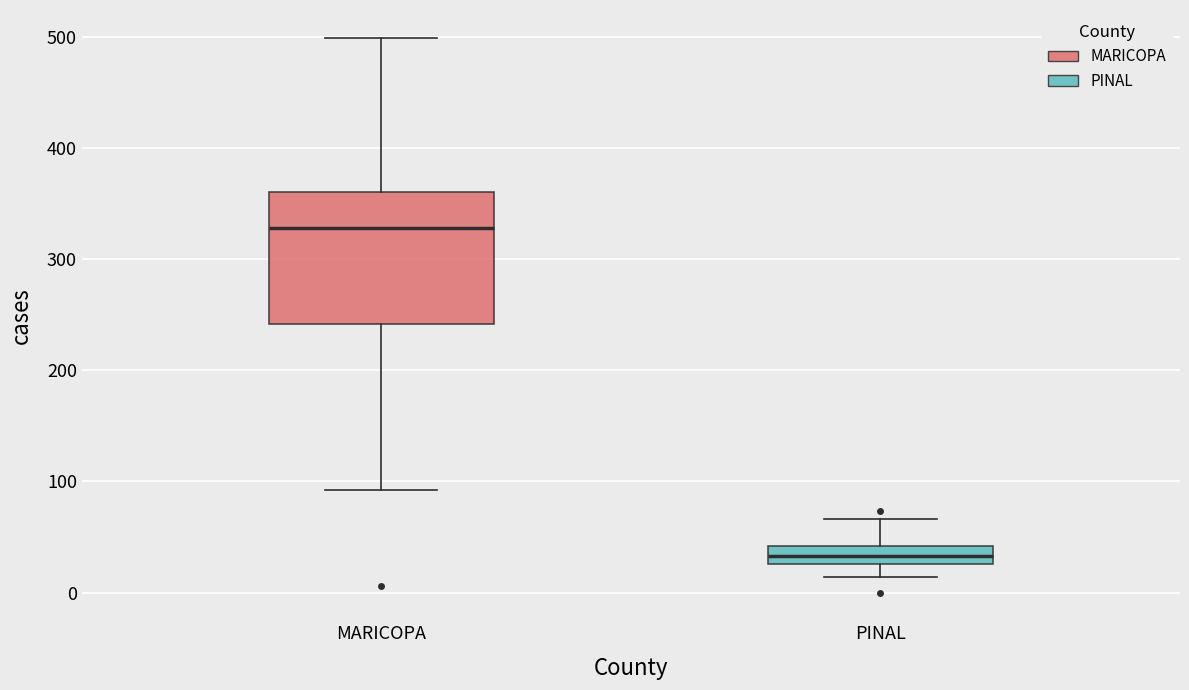

Which box has the highest median line?

MARICOPA